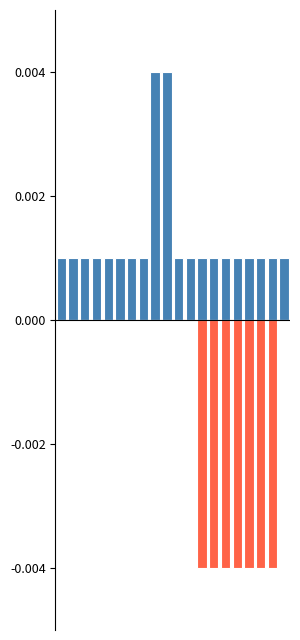

Is it true that expectedExit equals -0.0 at 18?

True